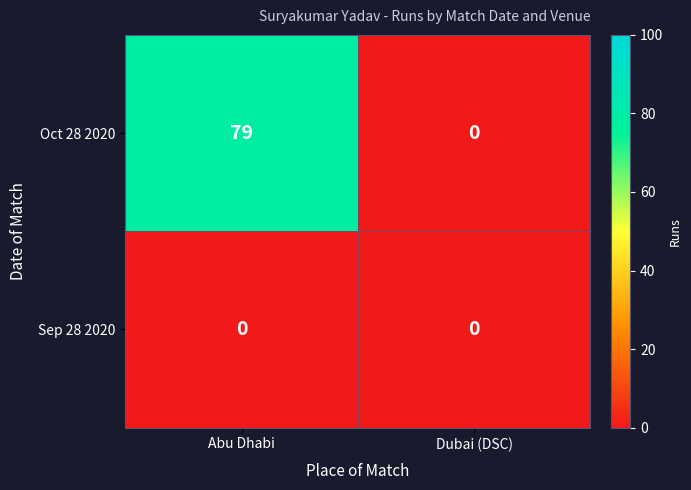

Reading left to right, list all the values displayed in this chart.

Oct 28 2020: Abu Dhabi=79	Dubai (DSC)=0
Sep 28 2020: Abu Dhabi=0	Dubai (DSC)=0